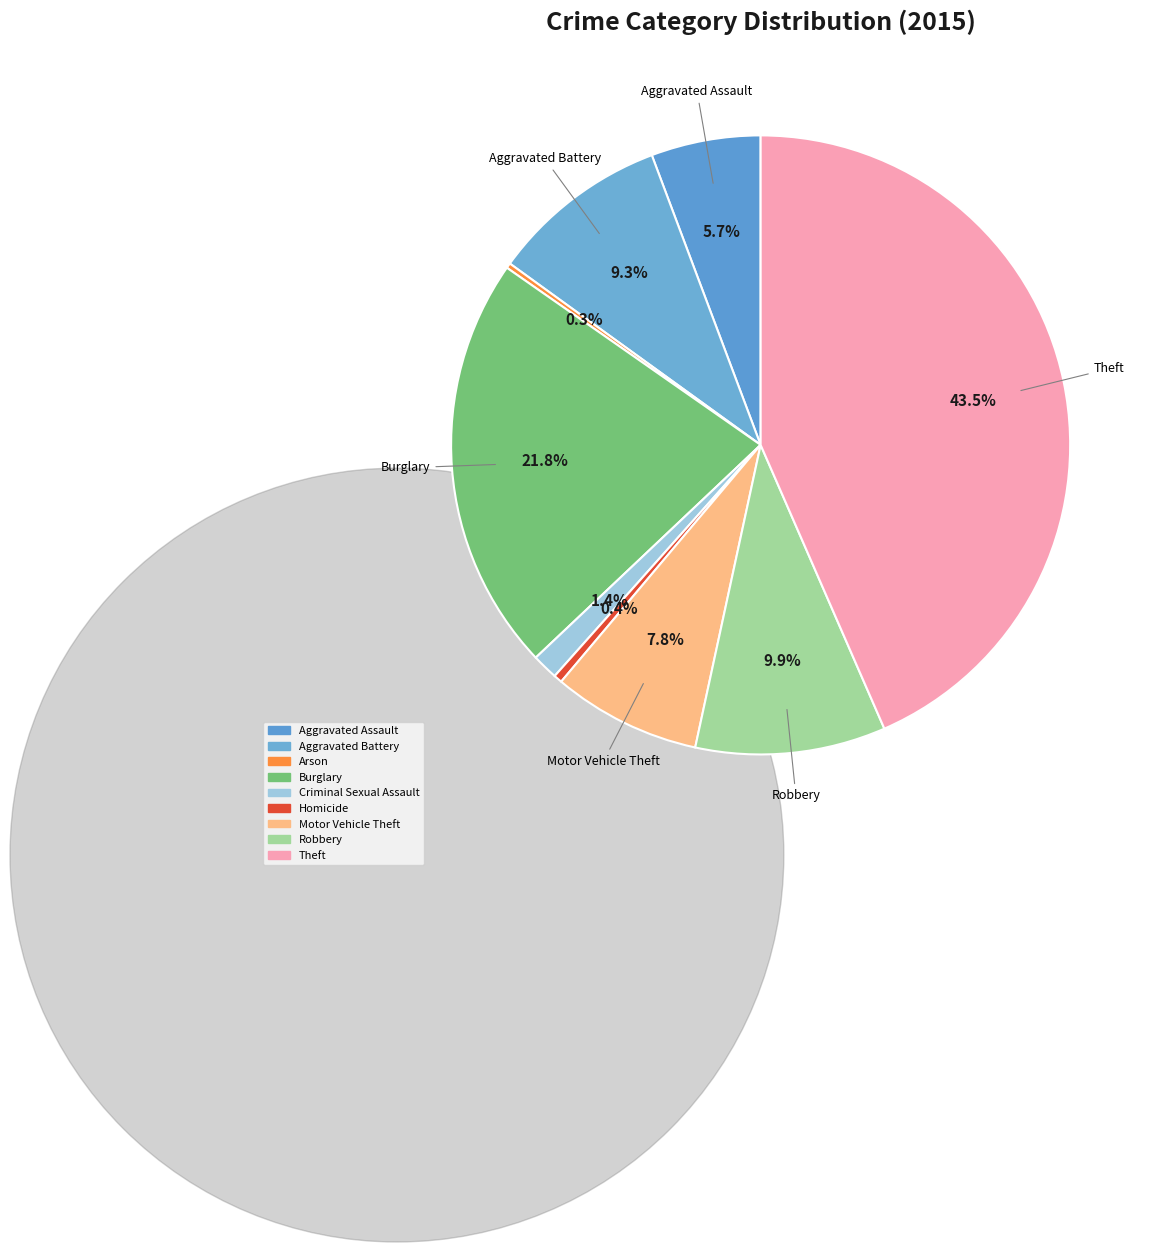

To the nearest percent, what is the combined percentage of Criminal Sexual Assault and Aggravated Assault?

7%